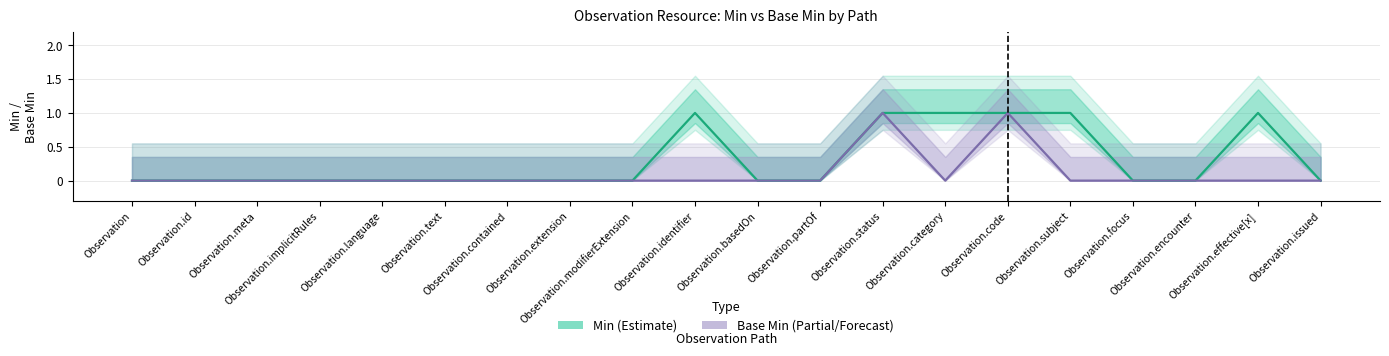

True or false: Base Min (Estimate based on partial data) has more than 1 interior local peaks.

True